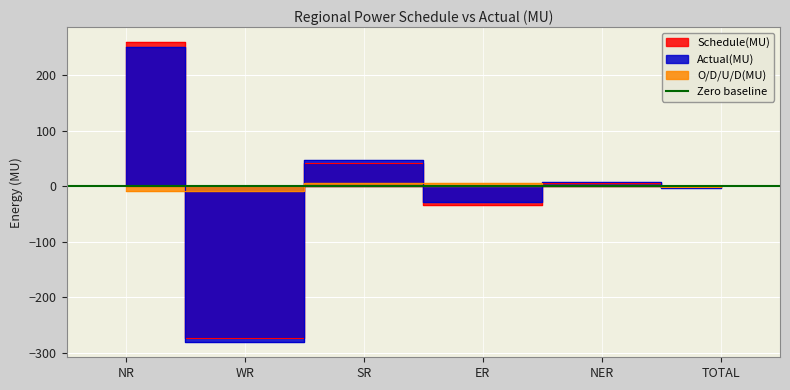

Where do Schedule(MU) and Actual(MU) first cross each other?

WR and SR